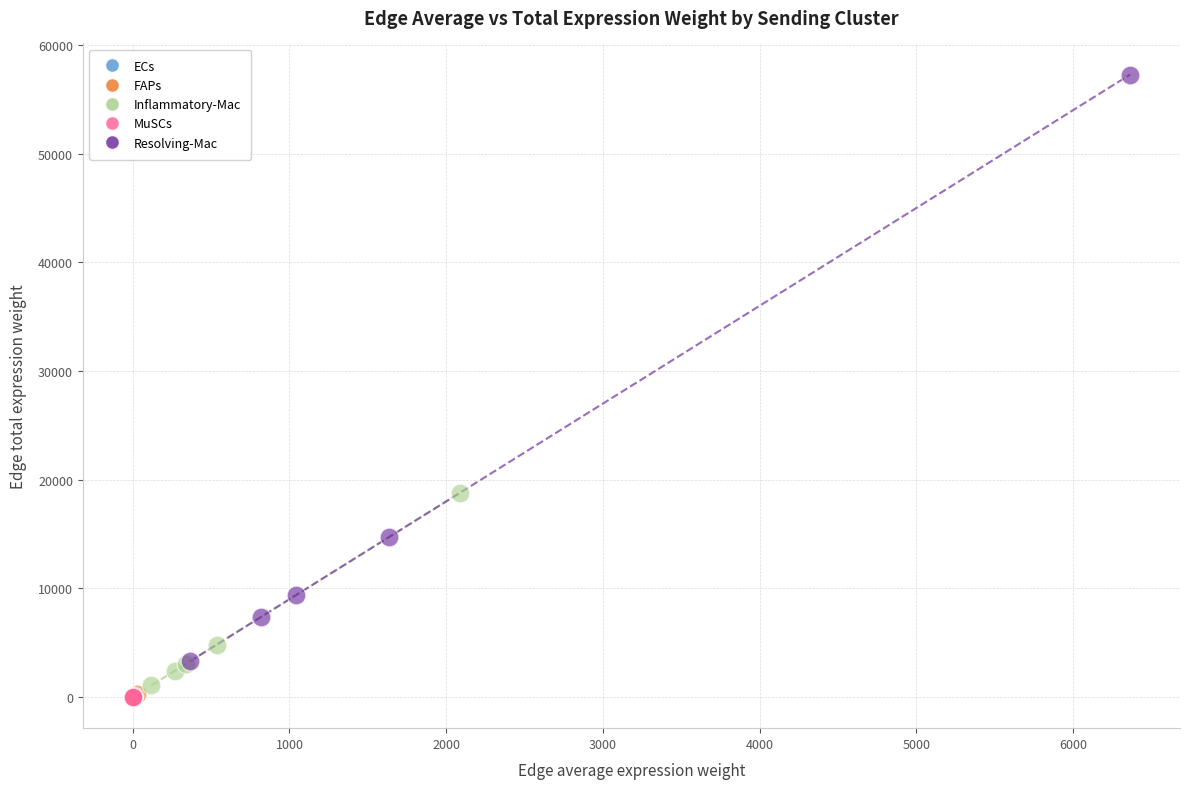

Which series has the largest Y range (max minus min)?

Resolving-Mac